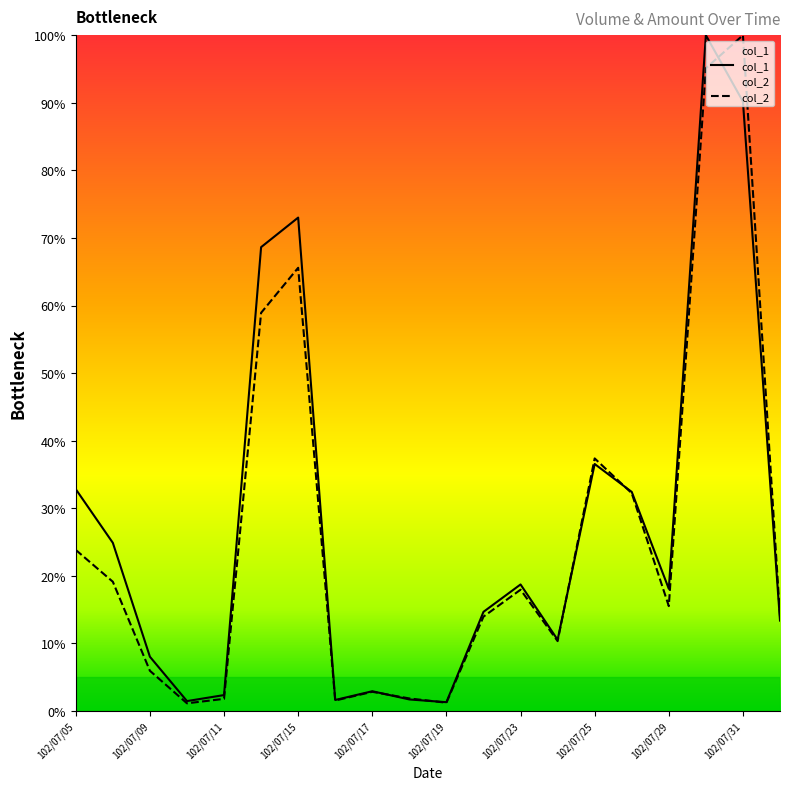

The value of col_2 at 102/07/23 is 17.9. True or false?

True